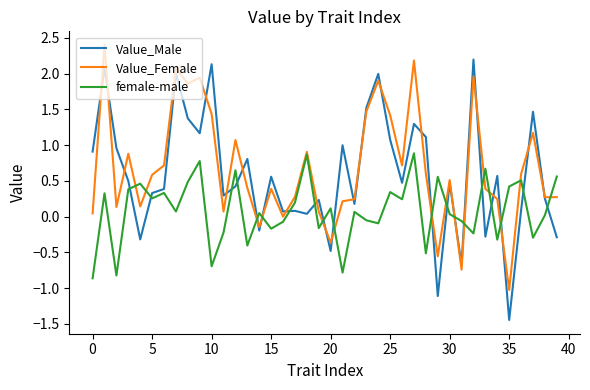

How many intersections are there between Value_Female and Value_Male?

23